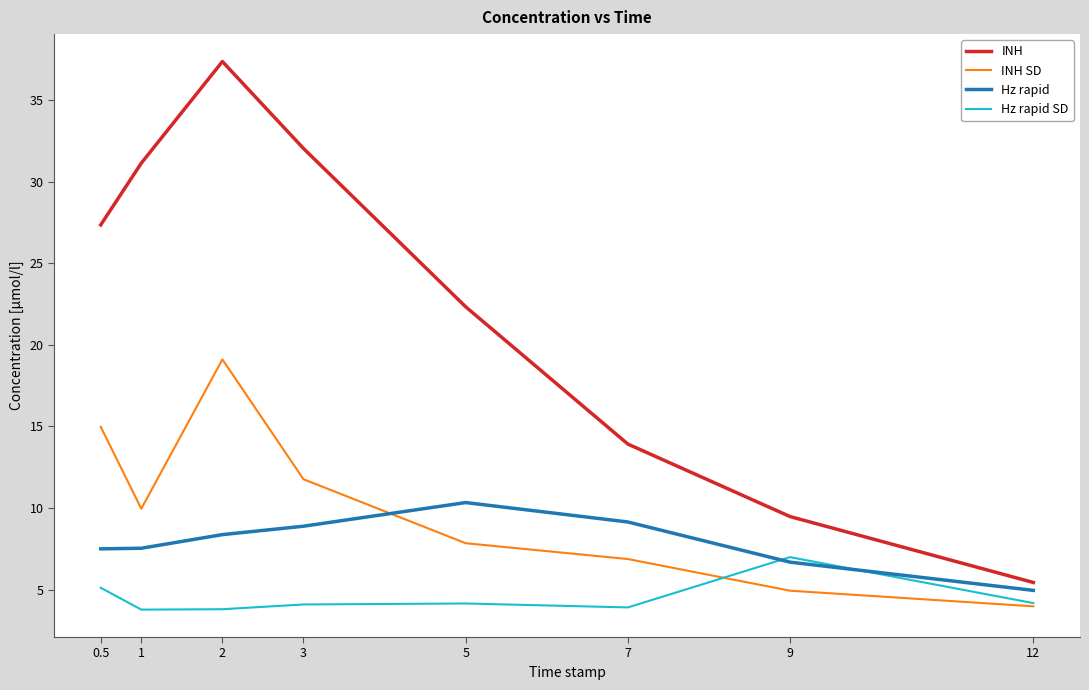

What is the average value of the INH series?

22.4